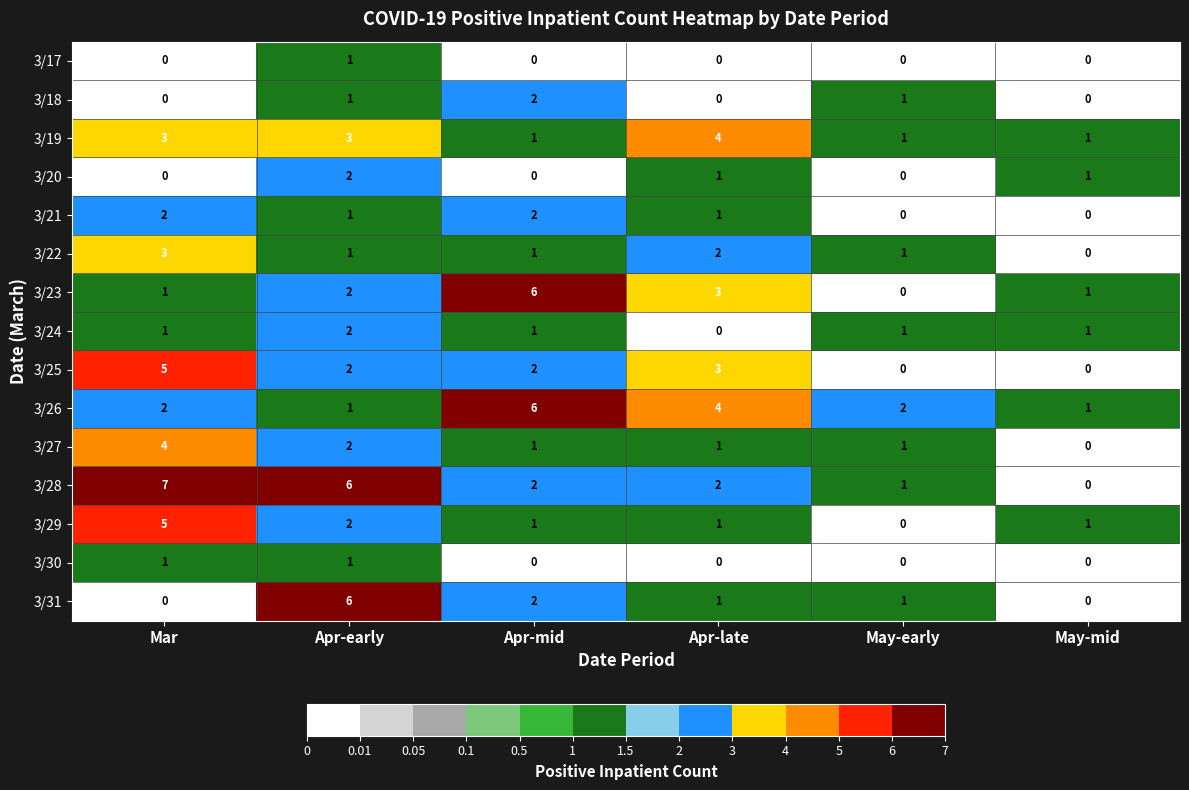

How many 3/31 values are between 0 and 2?

5